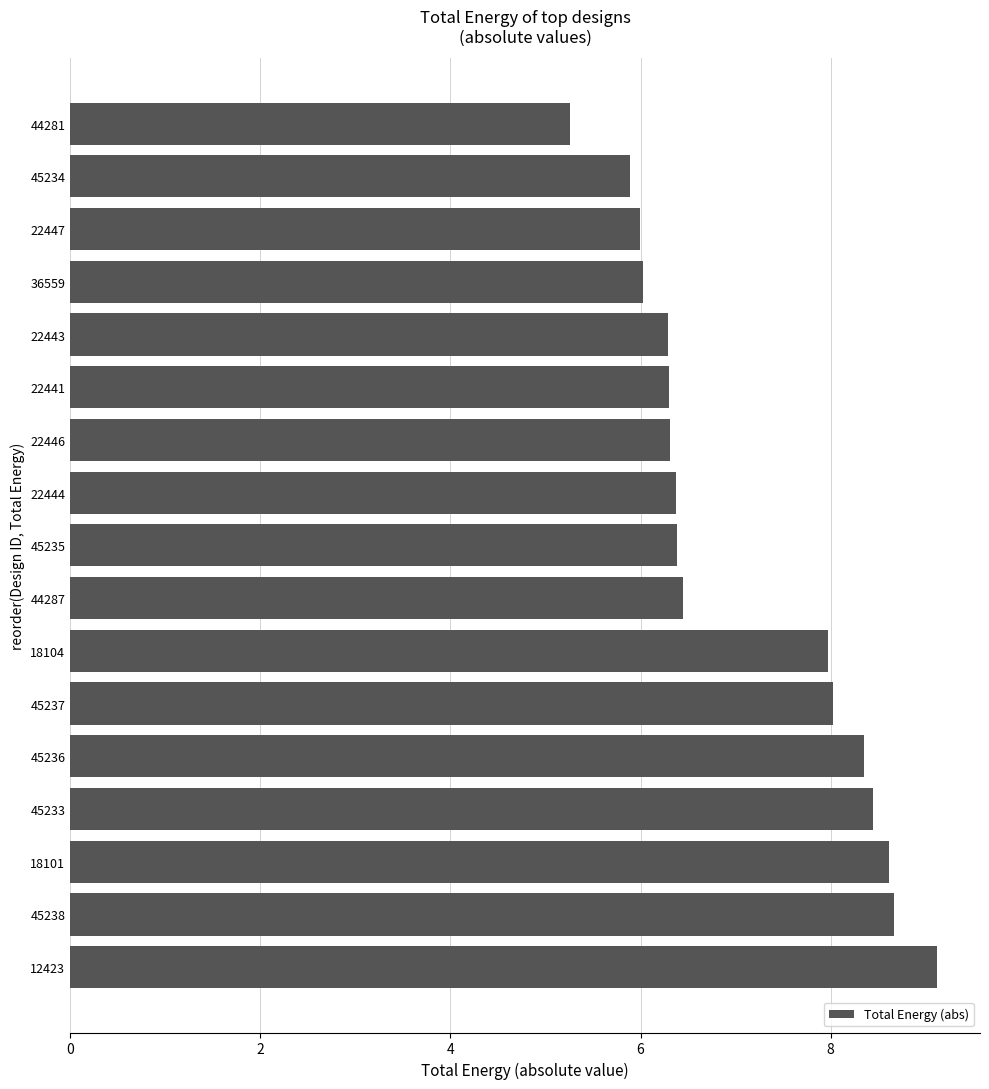

What is the average value?

7.1